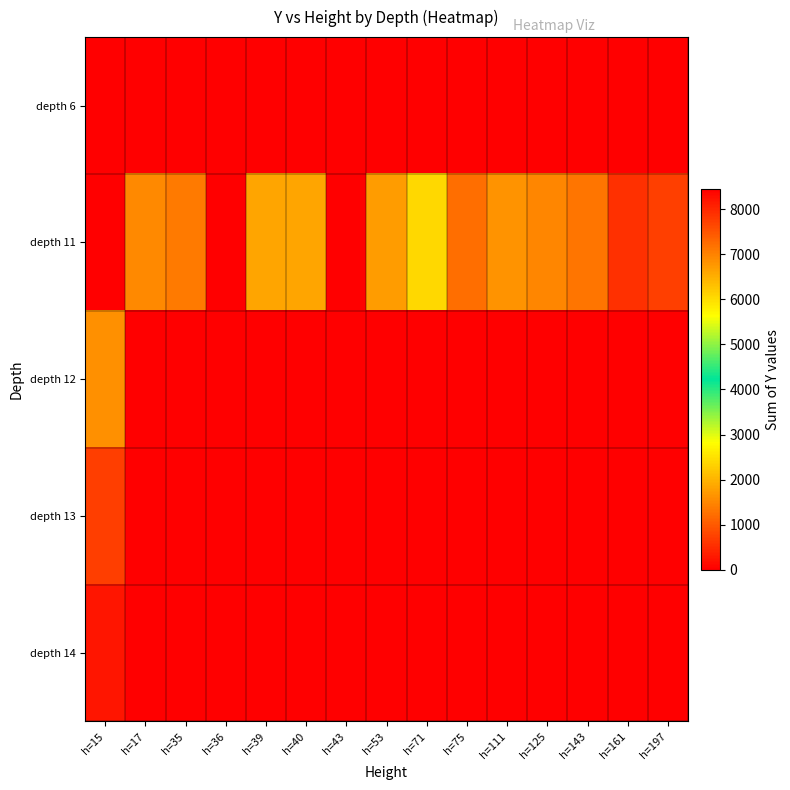

Reading left to right, list all the values displayed in this chart.

row_0: h=15=0	h=17=0	h=35=0	h=36=0	h=39=0	h=40=0	h=43=0	h=53=0	h=71=0	h=75=0	h=111=0	h=125=0	h=143=0	h=161=0	h=197=0
row_1: h=15=0	h=17=6907	h=35=1368	h=36=0	h=39=1826	h=40=1848	h=43=0	h=53=1722	h=71=2400	h=75=1249	h=111=1628	h=125=1506	h=143=1307	h=161=541	h=197=719
row_2: h=15=1589	h=17=8452	h=35=0	h=36=0	h=39=0	h=40=0	h=43=0	h=53=0	h=71=0	h=75=0	h=111=0	h=125=0	h=143=0	h=161=0	h=197=0
row_3: h=15=7735	h=17=0	h=35=0	h=36=0	h=39=0	h=40=0	h=43=11	h=53=0	h=71=0	h=75=0	h=111=0	h=125=0	h=143=0	h=161=0	h=197=0
row_4: h=15=238	h=17=0	h=35=0	h=36=0	h=39=0	h=40=0	h=43=0	h=53=0	h=71=0	h=75=0	h=111=0	h=125=0	h=143=0	h=161=0	h=197=0